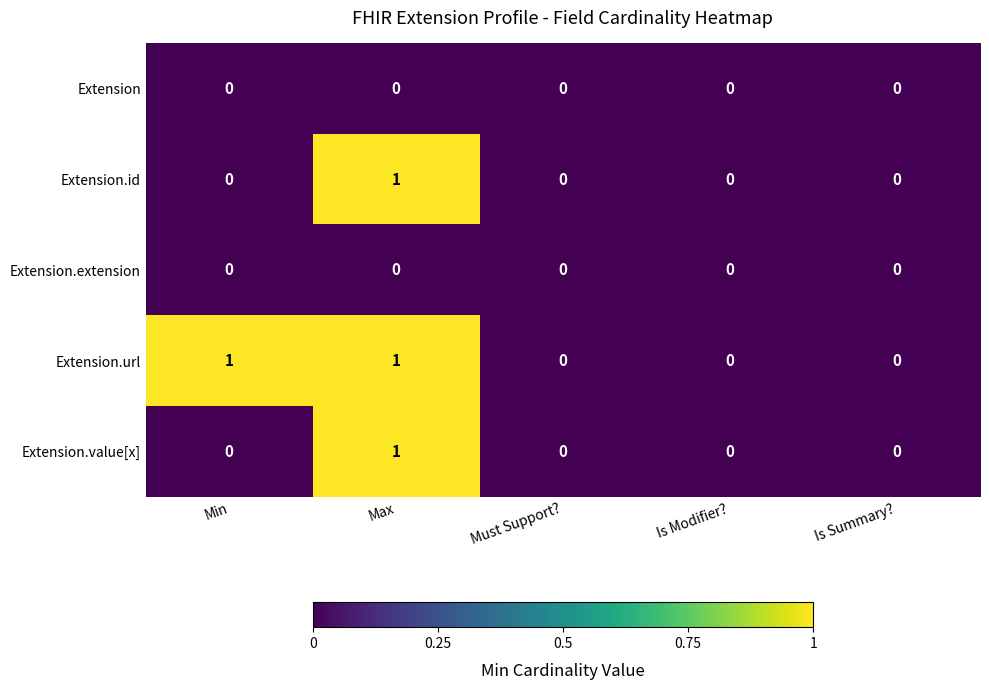

Count the Extension.value[x] values in the range 0 to 1.

5